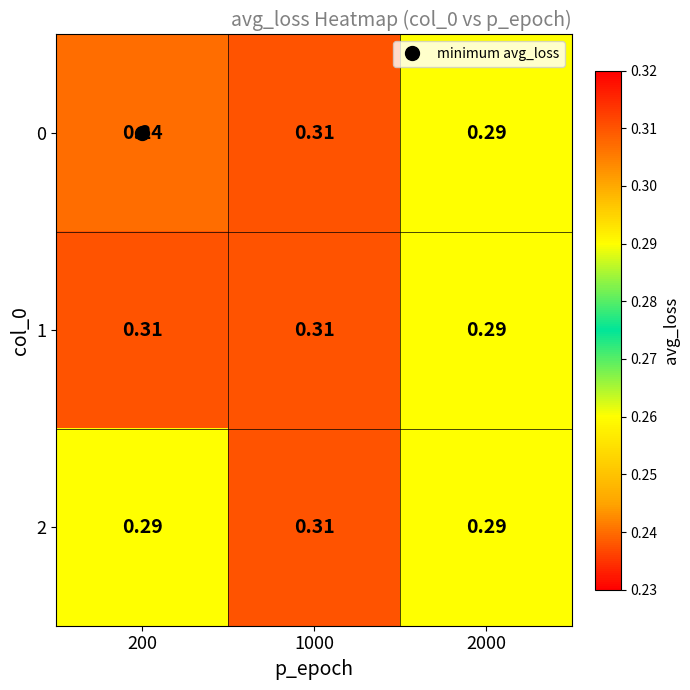

At how many categories does at least one series exceed 0?

3